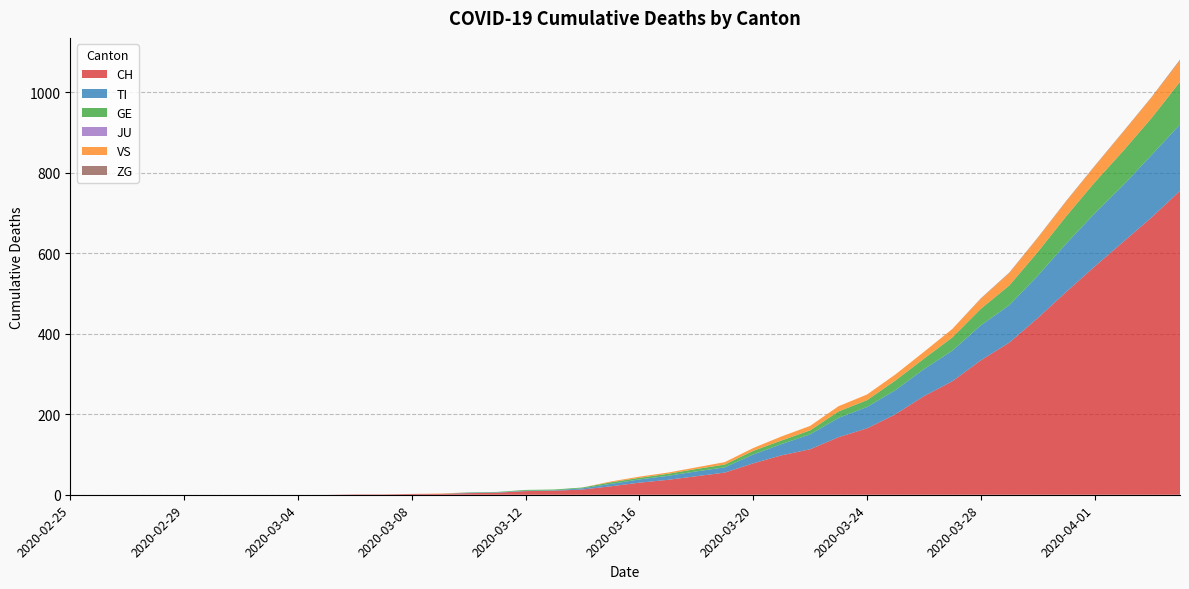

Reading right to left, what are all the values shown in this chart?

CH: 755	689	628	567	504	439	378	334	282	245	200	165	143	113	98	78	55	46	37	30	21	13	10	9	5	4	2	2	1	1	0	0	0	0	0	0	0	0	0	0
TI: 165	155	141	132	120	105	93	87	76	67	60	53	48	37	28	22	13	12	10	8	6	3	1	1	1	1	0	0	0	0	0	0	0	0	0	0	0	0	0	0
GE: 106	92	85	77	68	59	49	41	33	26	24	17	16	10	9	9	7	6	5	4	4	2	2	2	1	1	0	0	0	0	0	0	0	0	0	0	0	0	0	0
JU: 0	0	0	0	0	0	0	0	0	0	0	0	0	0	0	0	0	0	0	0	0	0	0	0	0	0	0	0	0	0	0	0	0	0	0	0	0	0	0	0
VS: 53	51	47	40	37	35	31	25	21	17	15	14	13	11	10	7	6	4	3	3	2	0	0	0	0	0	1	0	0	0	0	0	0	0	0	0	0	0	0	0
ZG: 2	1	1	1	1	1	1	1	0	0	0	0	0	0	0	0	0	0	0	0	0	0	0	0	0	0	0	0	0	0	0	0	0	0	0	0	0	0	0	0